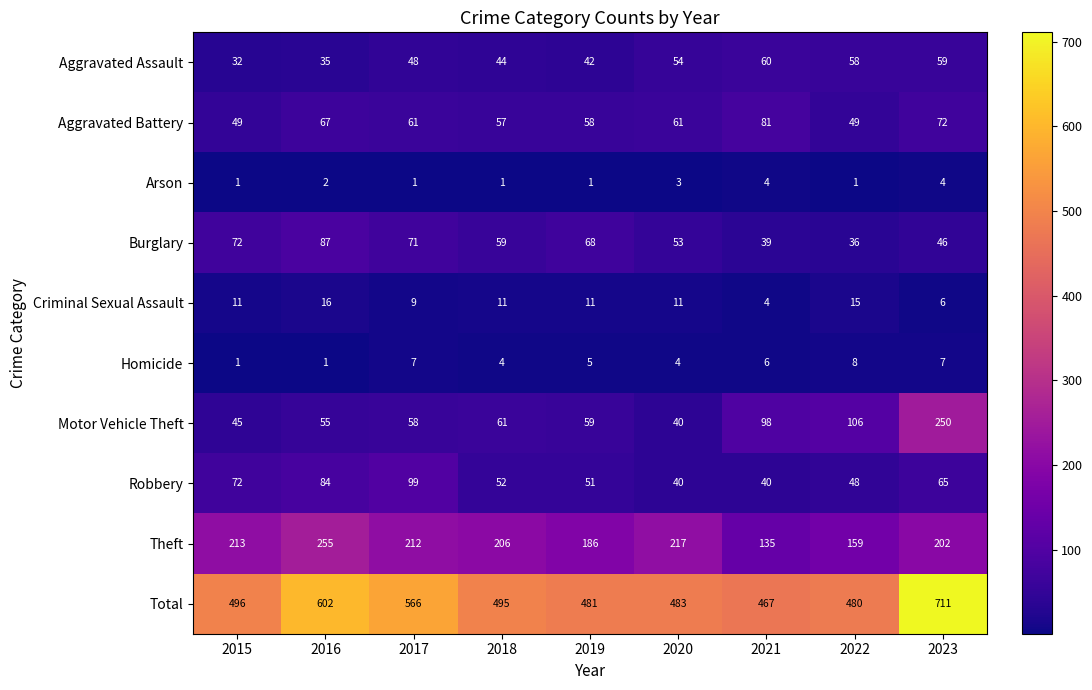

The value of Theft at 2023 is 202. True or false?

True